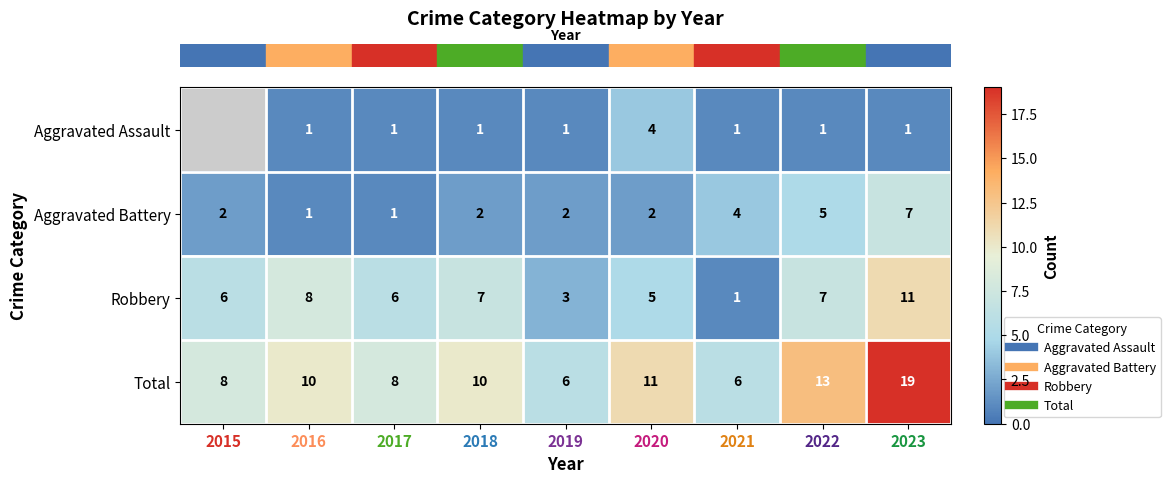

Which category has the highest value in the row_3 series?

2023